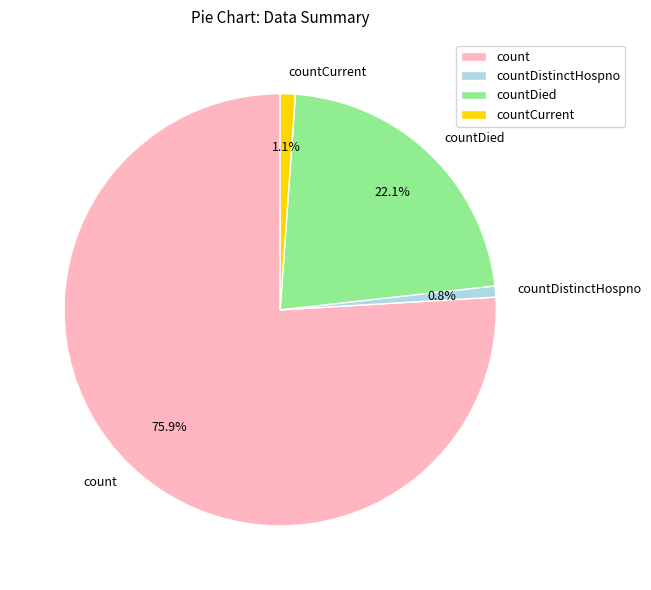

To the nearest percent, what portion does countCurrent represent?

1%